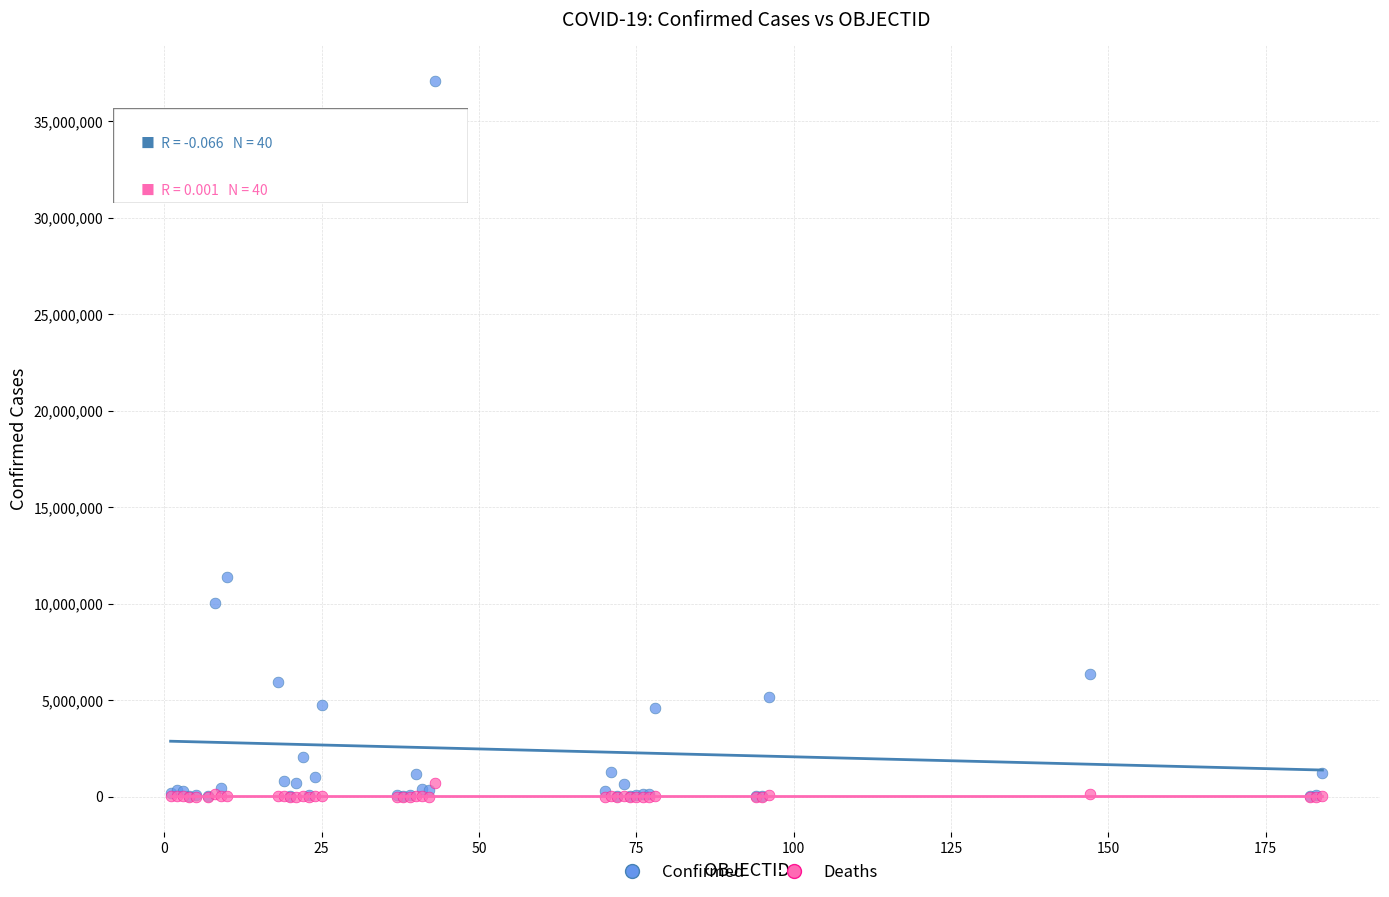

What are all the series names shown in the legend?

Confirmed, Deaths